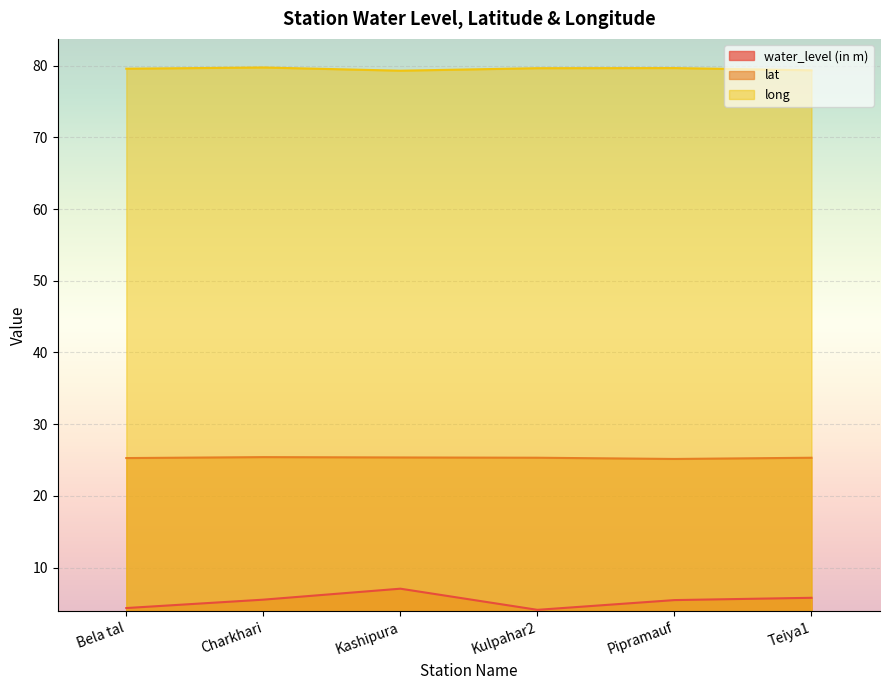

Where is the first local minimum for lat?

Pipramauf